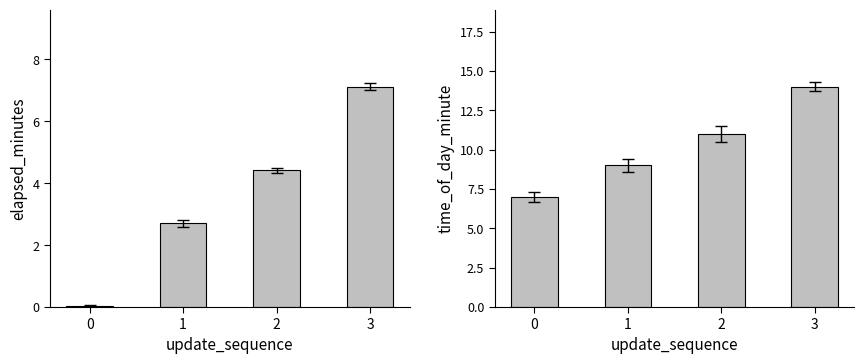

At which label is elapsed_minutes closest to 3?

1